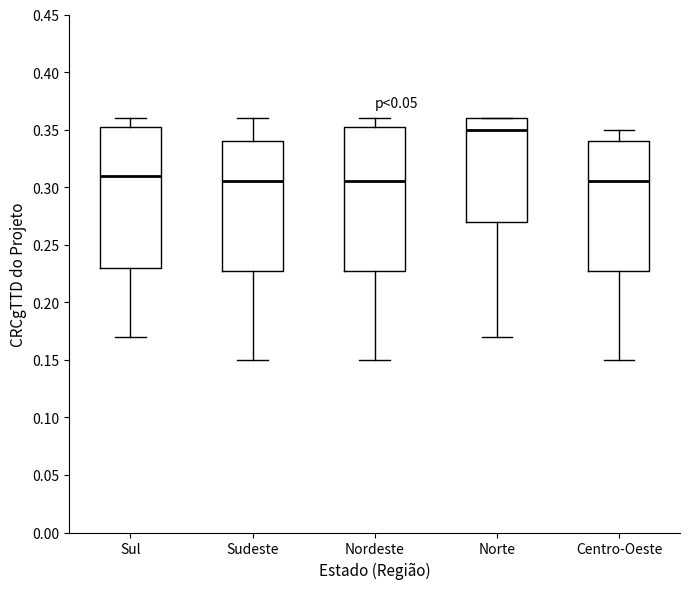

Reading left to right, read every box against the y-axis: the position of its median line, the range the box covers, and the ends of its whiskers. The values are not printed on the chart, so give them approximately, as read against the axis.

Sul: median 0.310, box 0.230 to 0.355, whiskers 0.170 to 0.360
Sudeste: median 0.305, box 0.230 to 0.340, whiskers 0.150 to 0.360
Nordeste: median 0.305, box 0.230 to 0.355, whiskers 0.150 to 0.360
Norte: median 0.350, box 0.270 to 0.360, whiskers 0.170 to 0.360
Centro-Oeste: median 0.305, box 0.230 to 0.340, whiskers 0.150 to 0.350